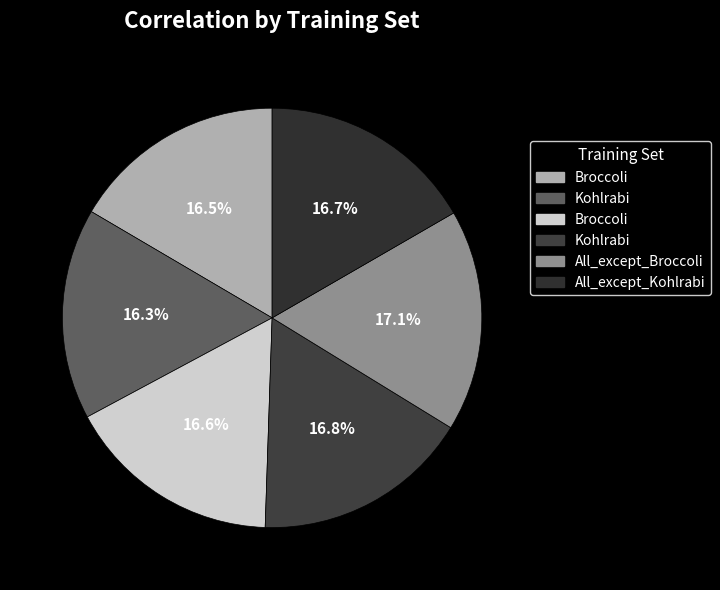

How many segments does this pie chart have?

6